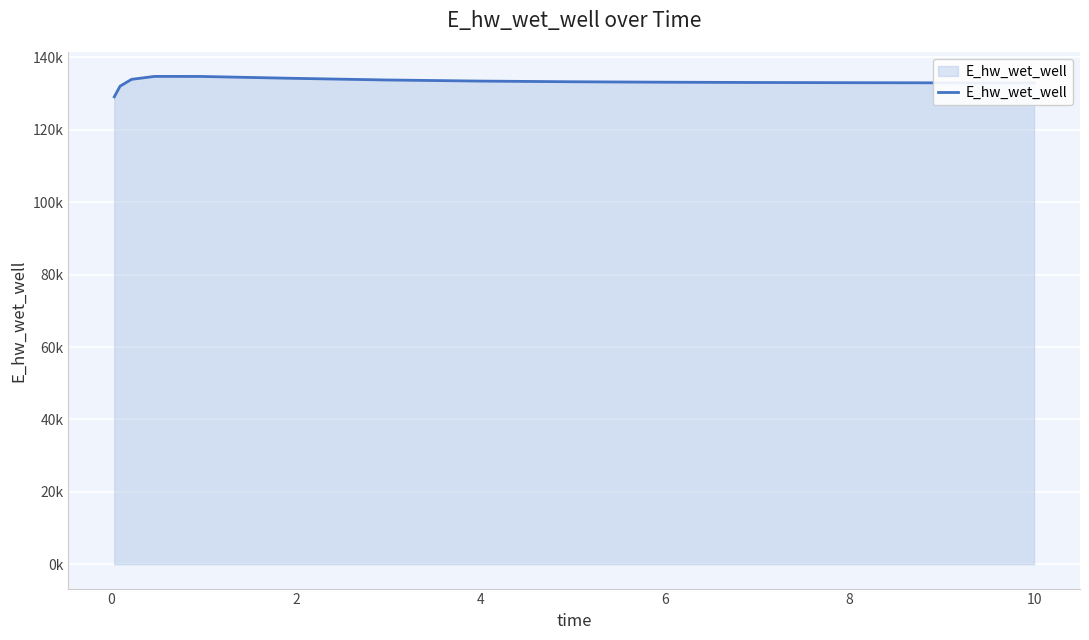

Reading left to right, list all the values displayed in this chart.

129123.9	132071.0	133957.0	134771.9	134757.0	134237.7	133786.6	133483.2	133291.1	133168.5	133087.4	133031.9	132992.9	132964.9	132964.2